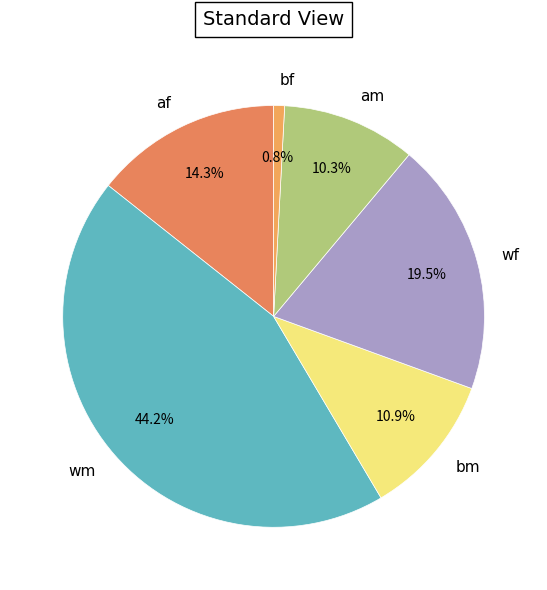

Rank the categories by value from highest to lowest.

wm, wf, af, bm, am, bf